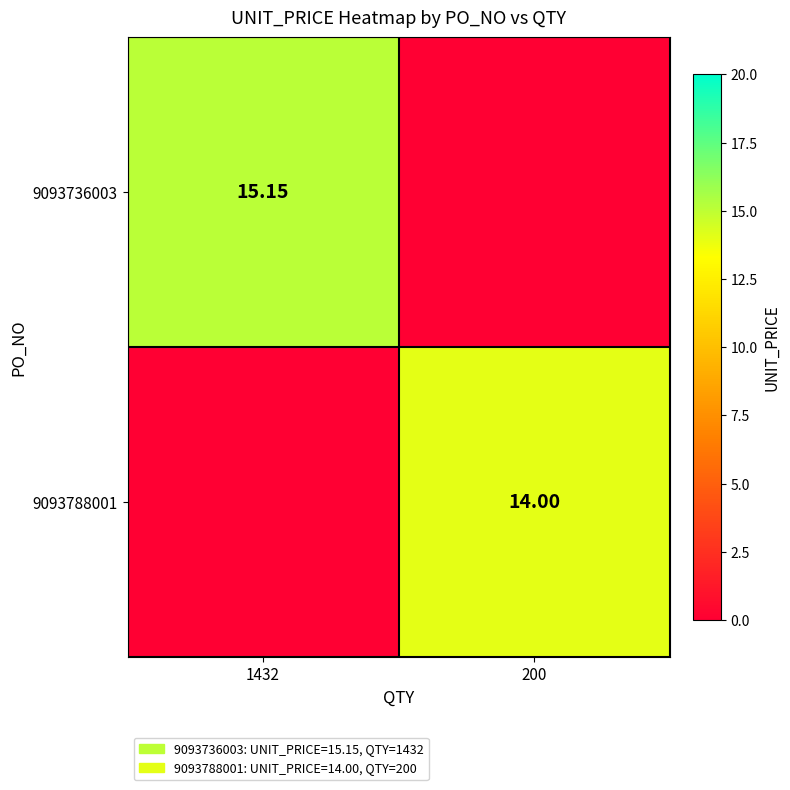

Rank the series by their average value, from highest to lowest.

9093736003, 9093788001